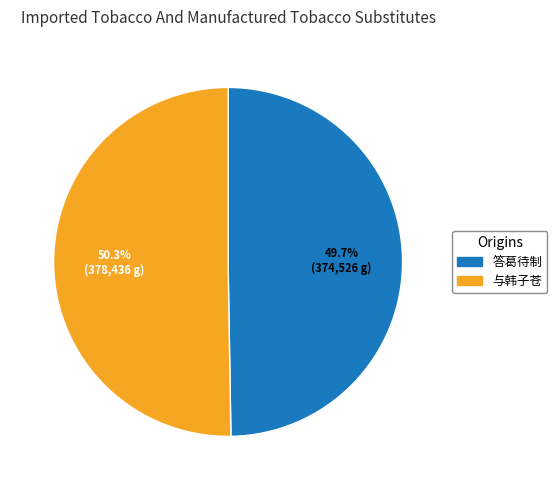

Is there a majority slice in this chart?

Yes